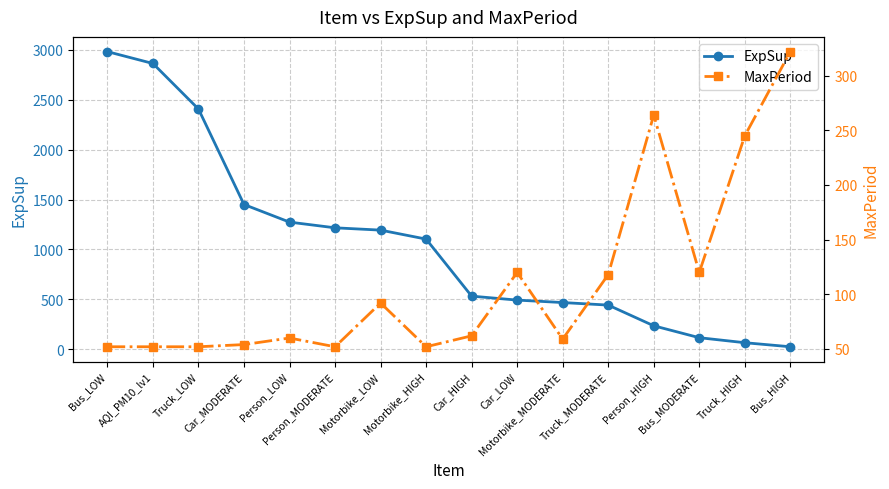

List the series in order of their peak value, lowest first.

MaxPeriod, ExpSup